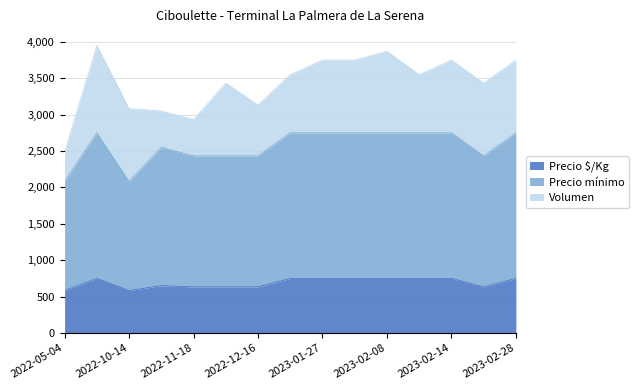

At how many categories does at least one series exceed 762?

15